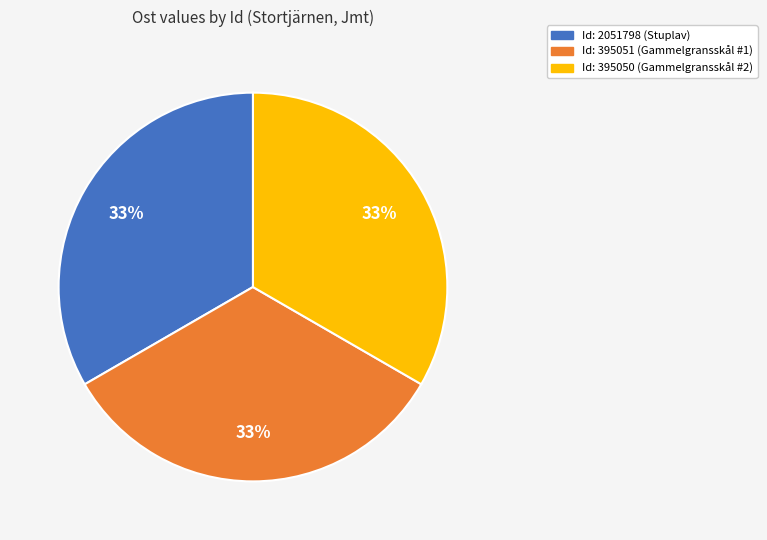

To the nearest percent, what is the average slice percentage?

33%